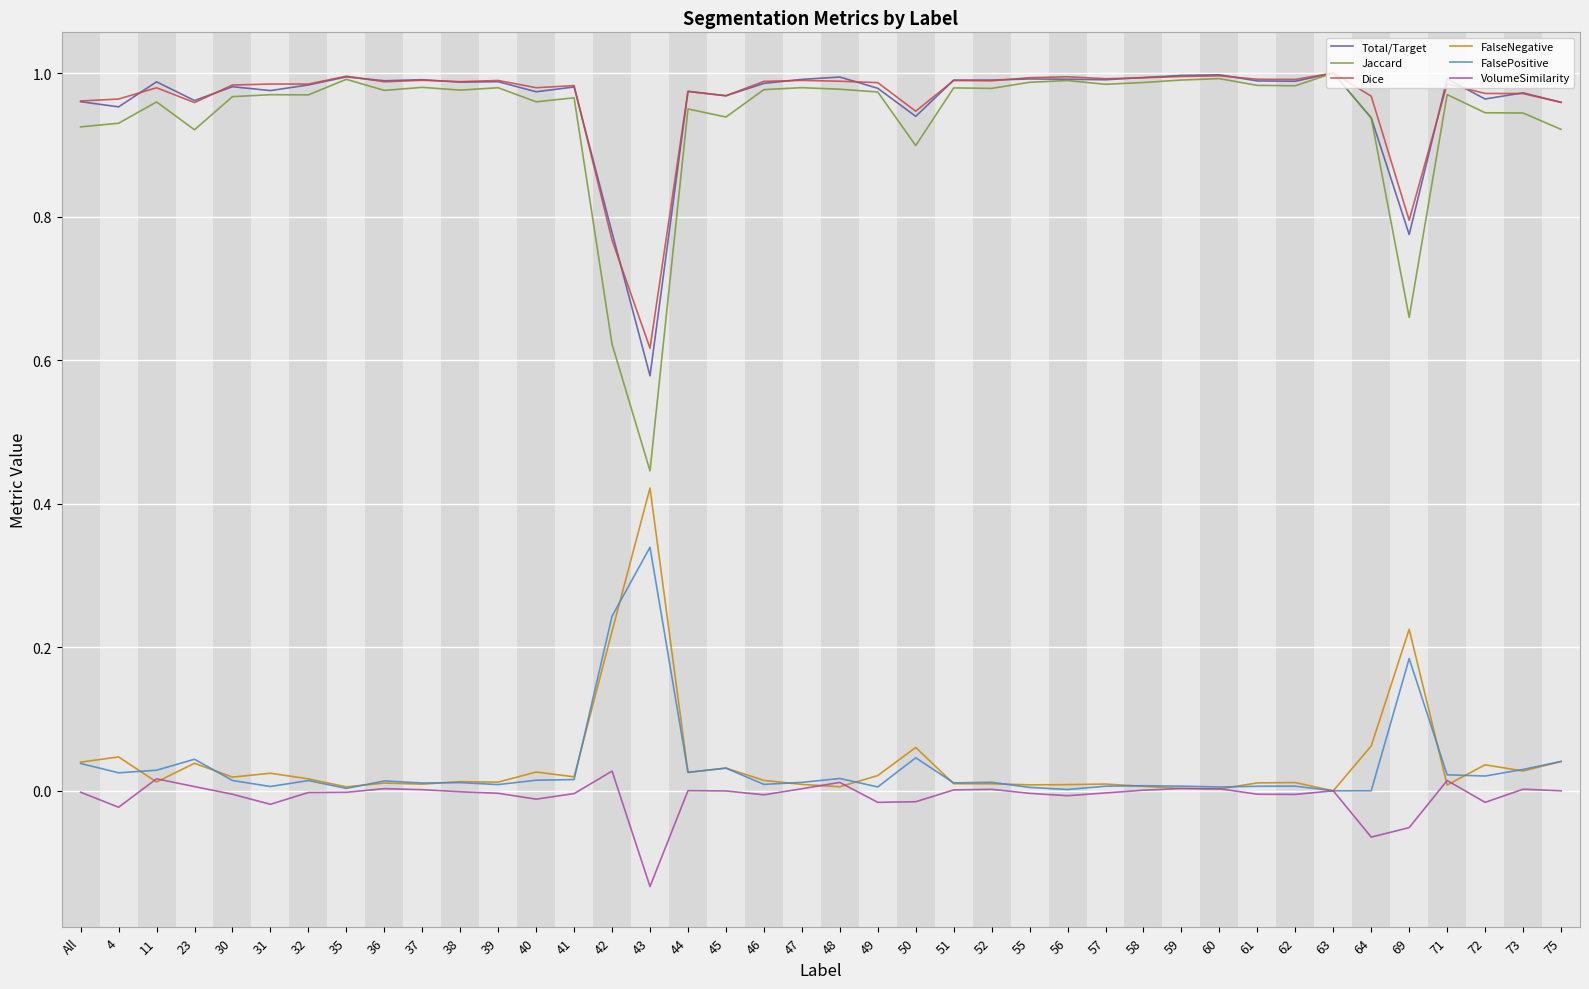

How many series are shown in this chart?

6